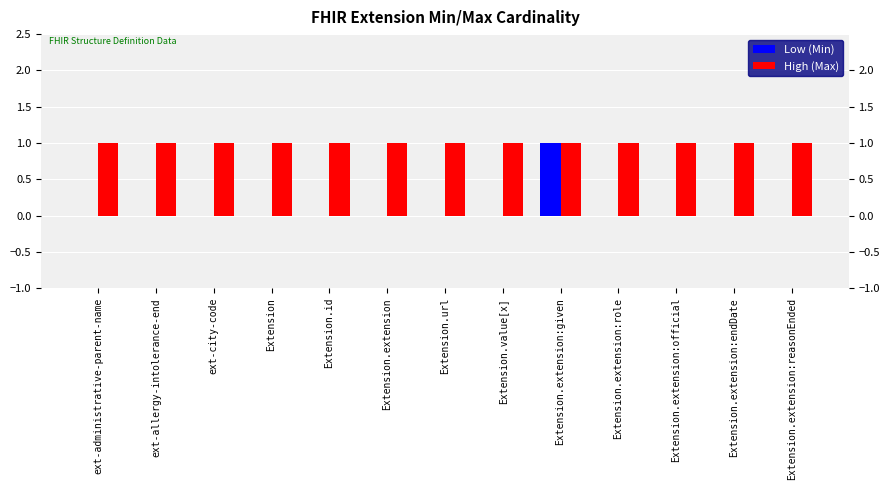

What is the total value across all series at Extension.id?

1